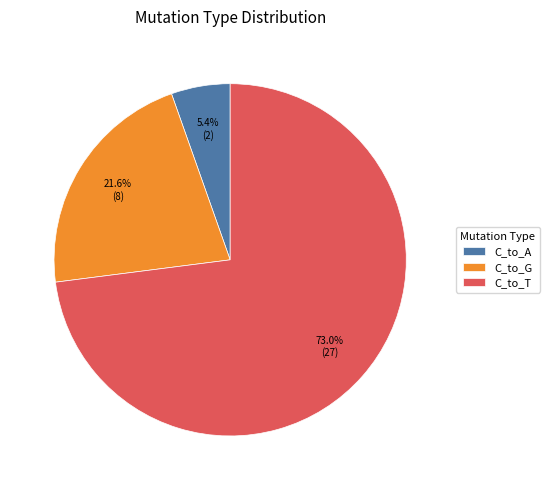

True or false: C_to_A accounts for 5% of the total.

True